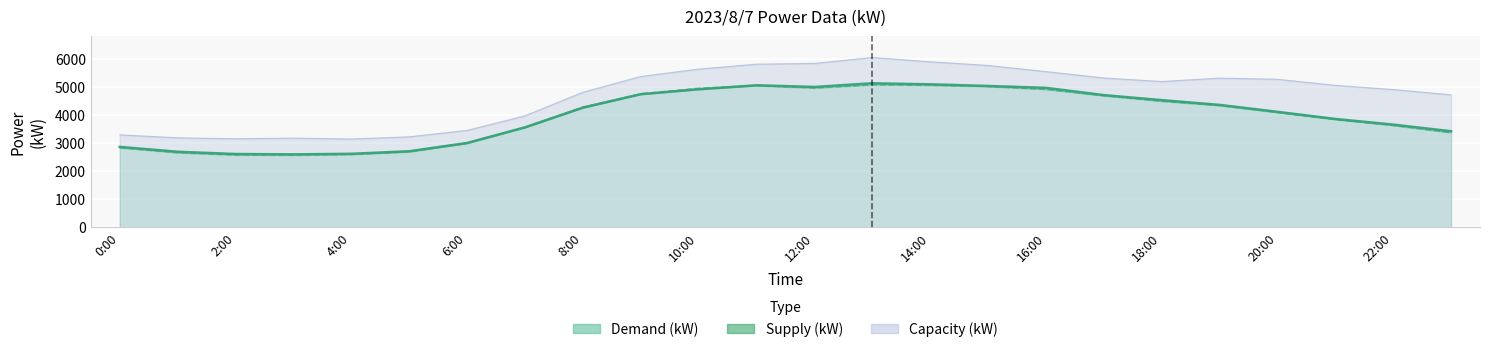

Is the value of Supply (kW) at 2:00 greater than the value of Demand (kW) at 0:00?

No